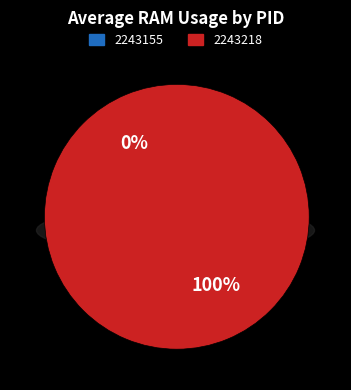

Is there a majority slice in this chart?

Yes